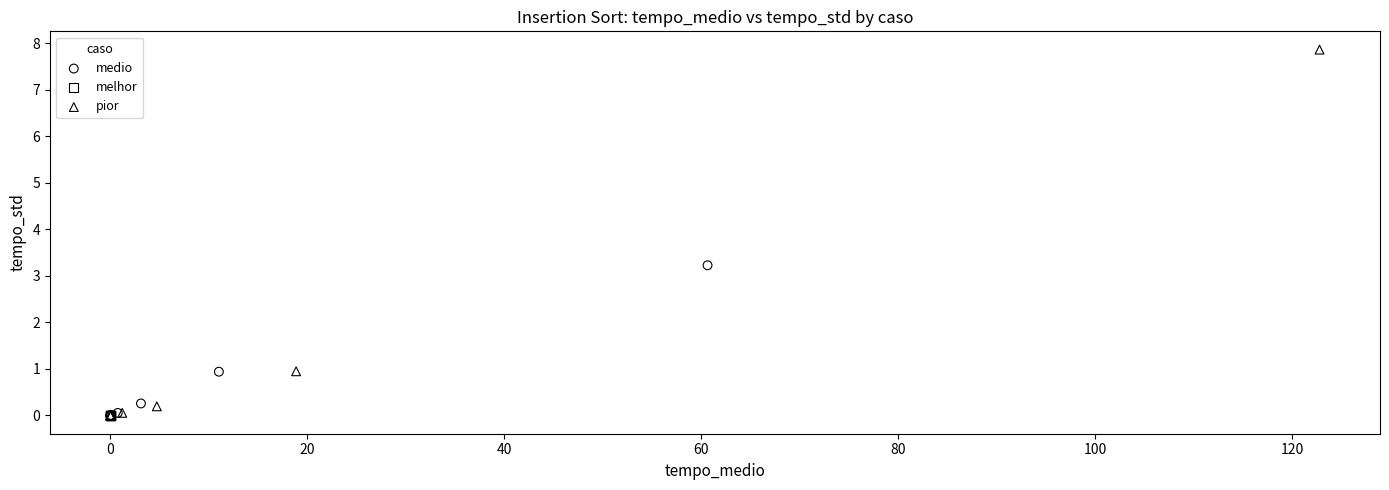

Which series reaches the maximum Y coordinate?

pior